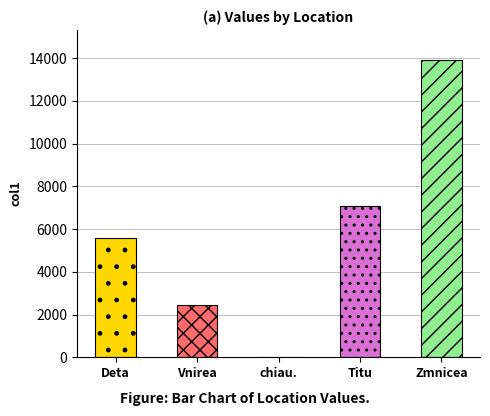

What is the maximum value shown in the chart?

13931.5